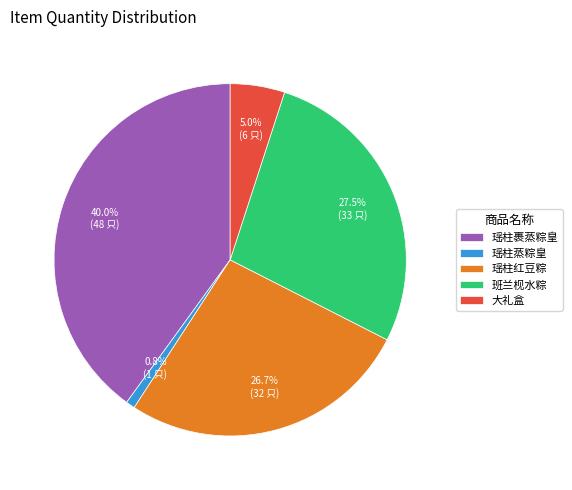

To the nearest percent, what is the combined percentage of 瑶柱红豆粽 and 瑶柱裹蒸粽皇?

67%